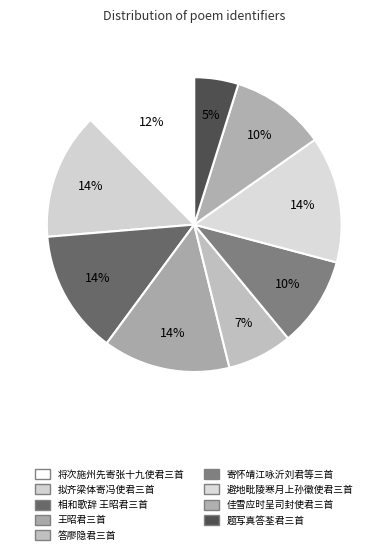

How many segments does this pie chart have?

9